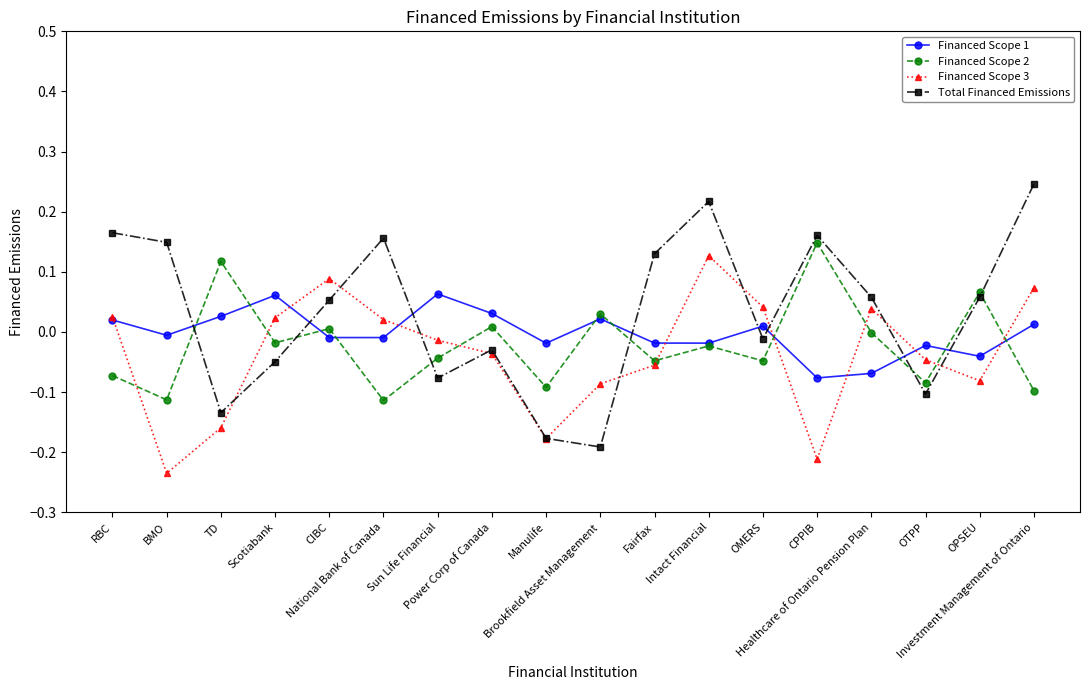

In Financed Scope 1, how many points are lower than both neighbors (excluding endpoints)?

6